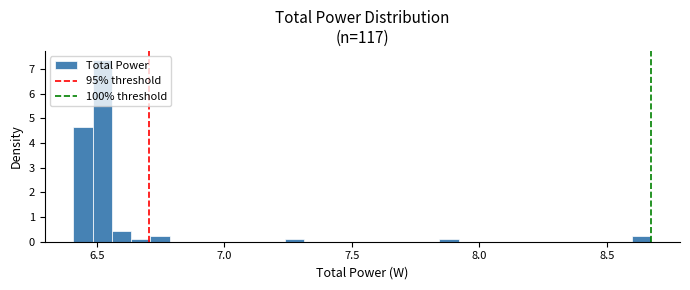

Read against the x-axis, roughly where is the centre of the tallest bar?

6.50